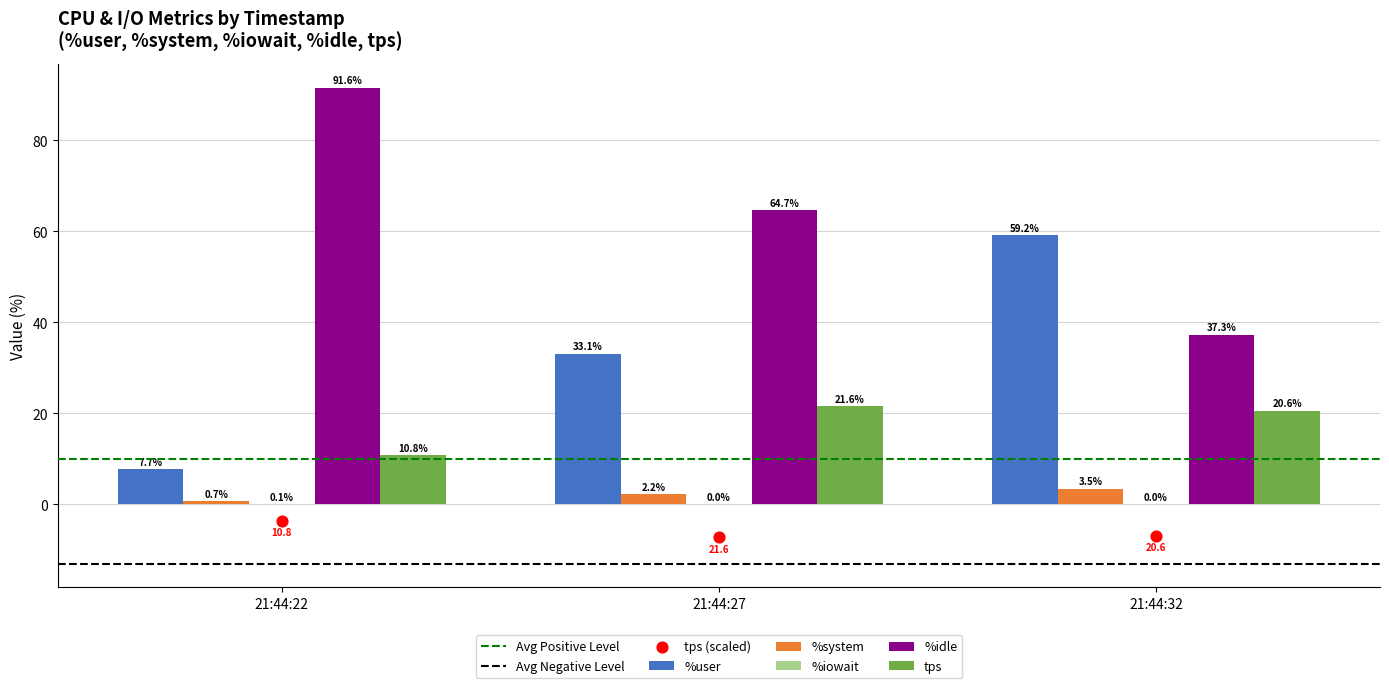

Which series has the largest total across all categories?

%idle